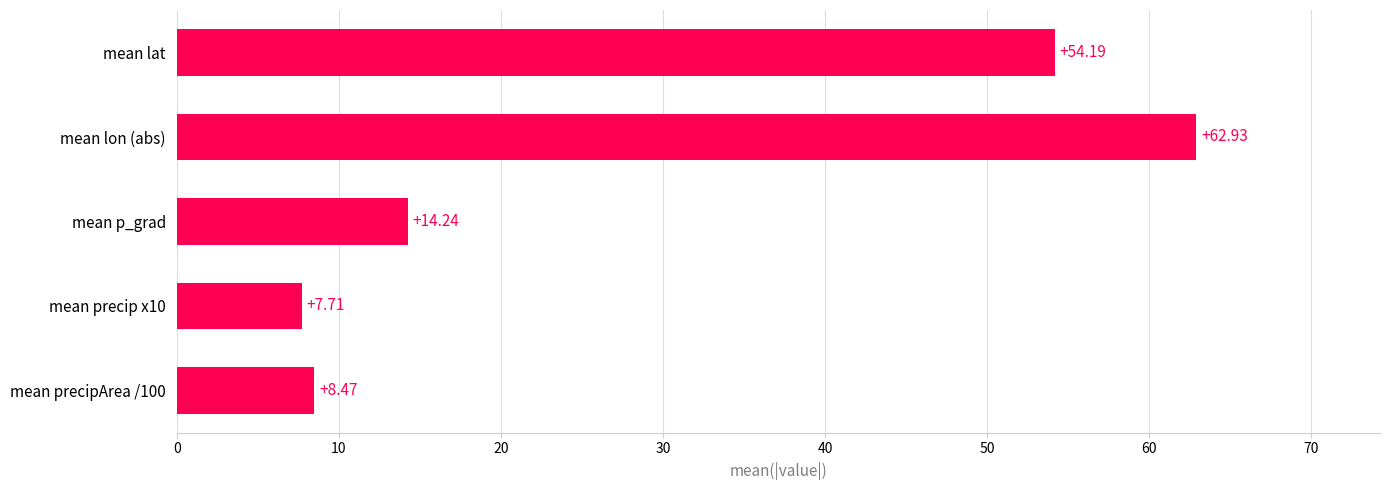

What is the sum of all values?

147.5